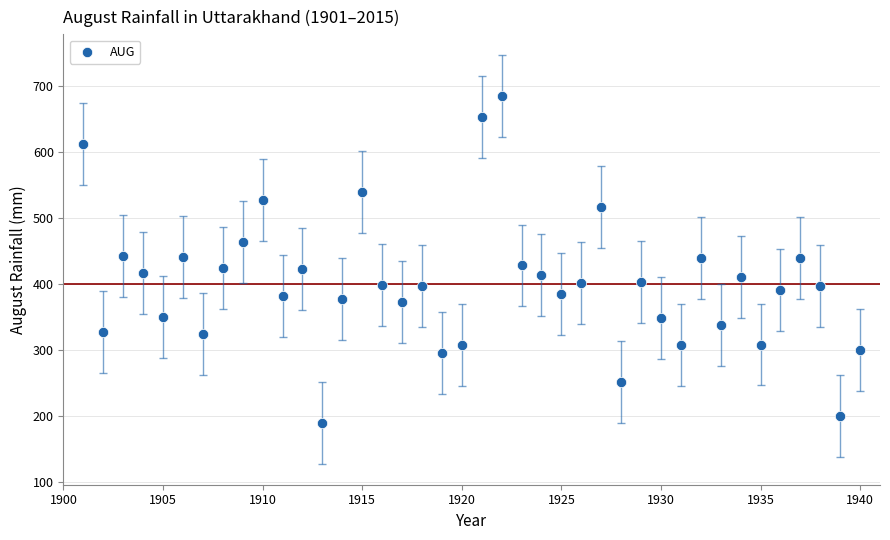

What is the range of Y values (max minus min)?

496.5